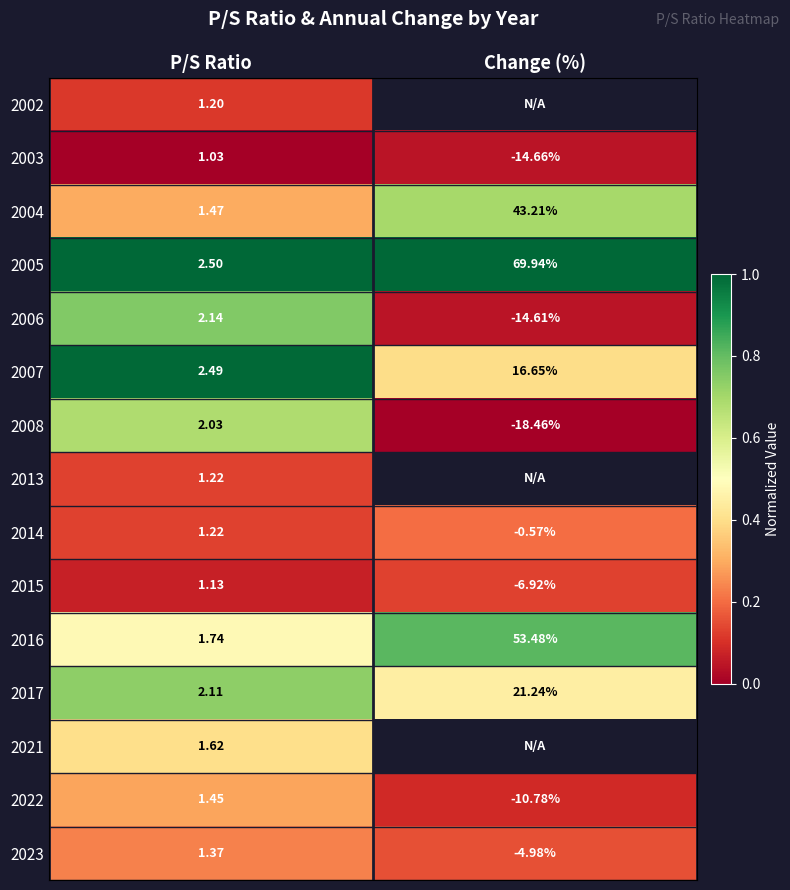

Is the value of 2016 at P/S Ratio greater than the value of 2023 at Change (%)?

Yes